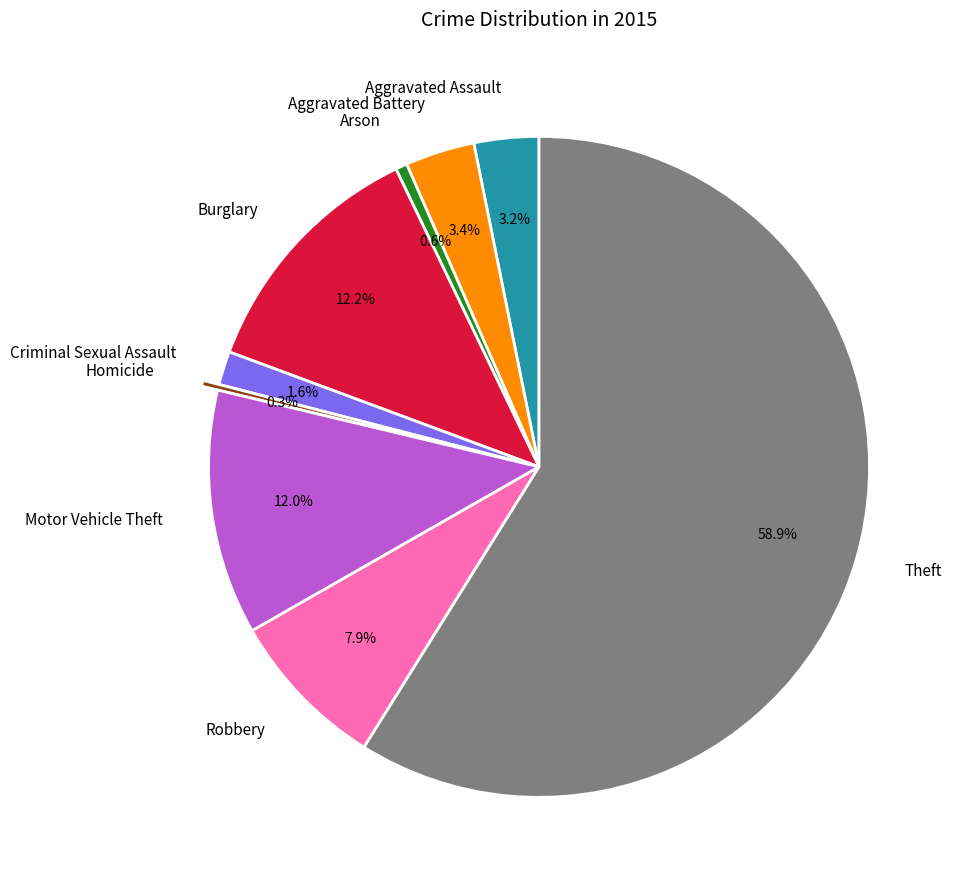

Combined, what portion of the pie is Theft and Arson?

59.4%